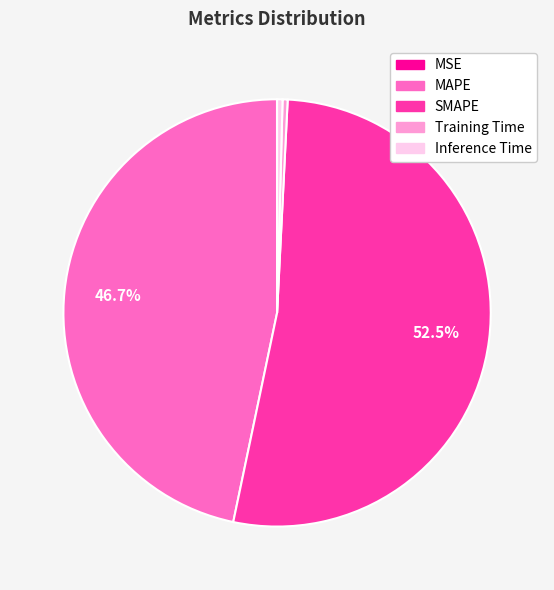

Is there any slice that represents more than half of the pie?

Yes